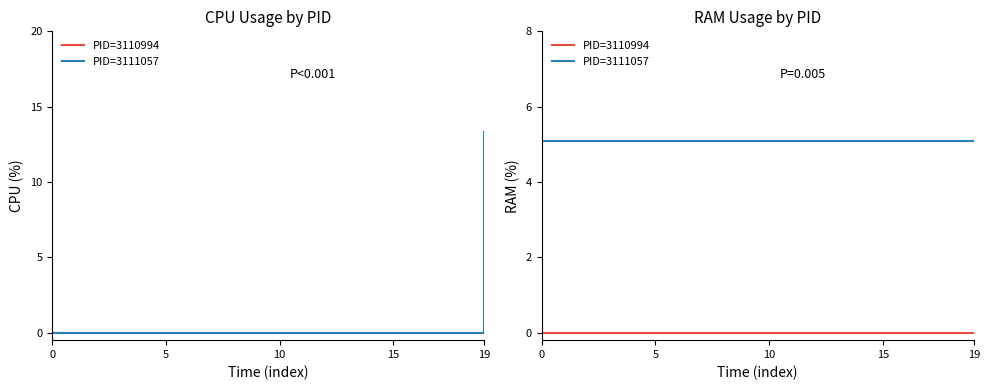

True or false: PID=3110994 and PID=3111057 intersect in this chart.

False